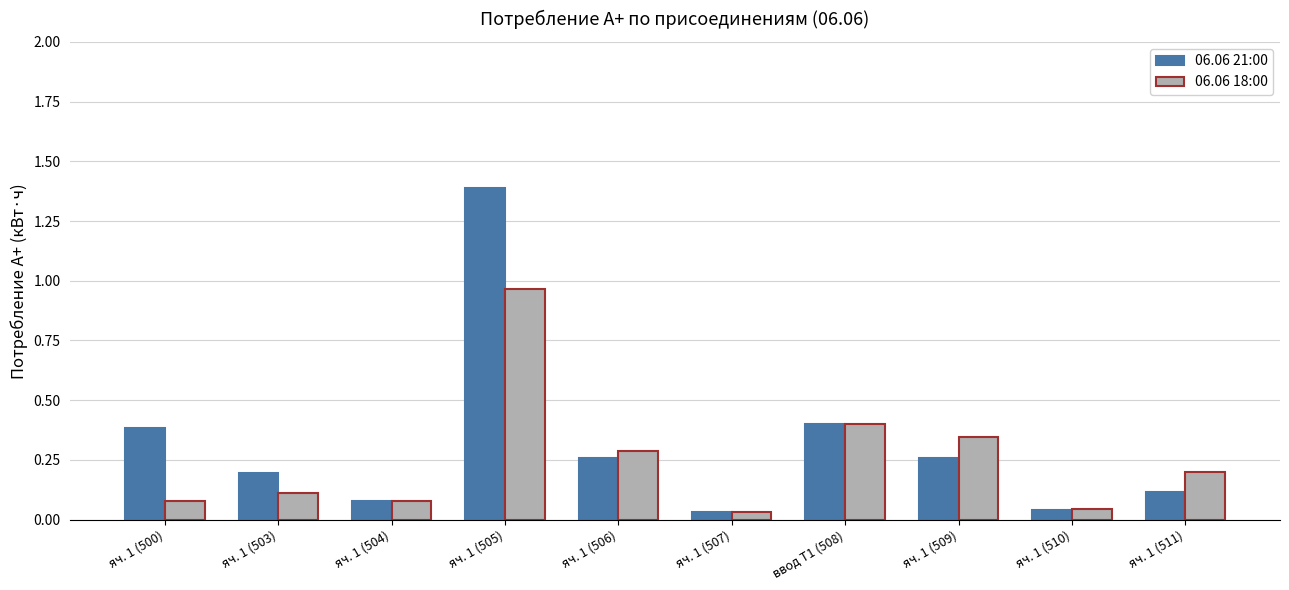

List the series in order of their peak value, lowest first.

06.06 18:00, 06.06 21:00